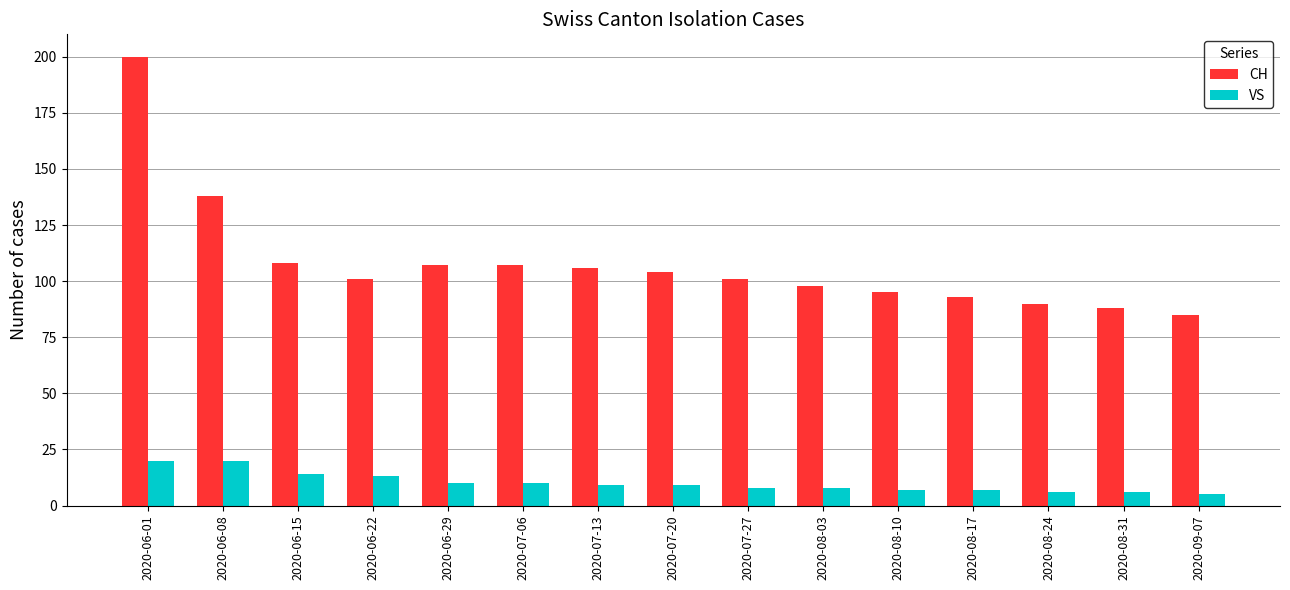

Count the number of categories in the chart.

15